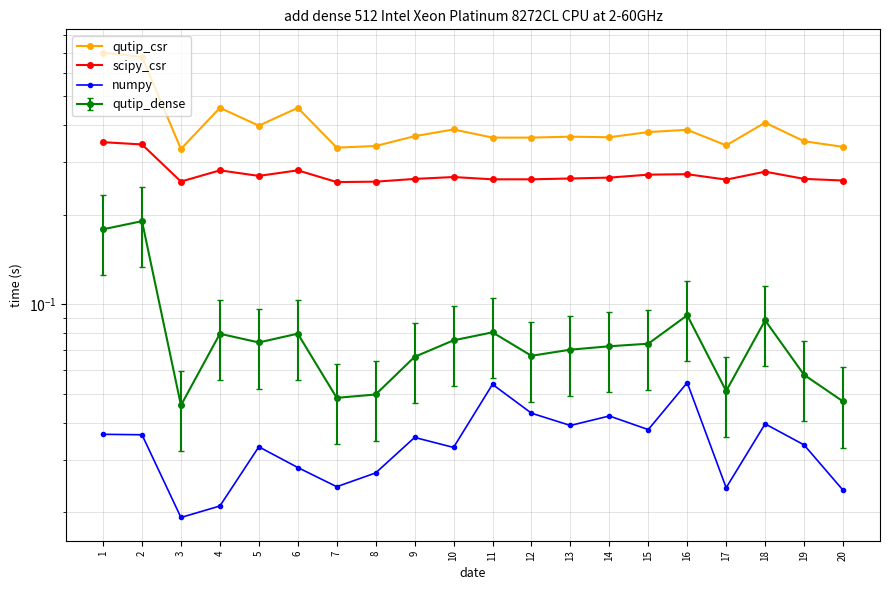

Where is the first local minimum for numpy?

3